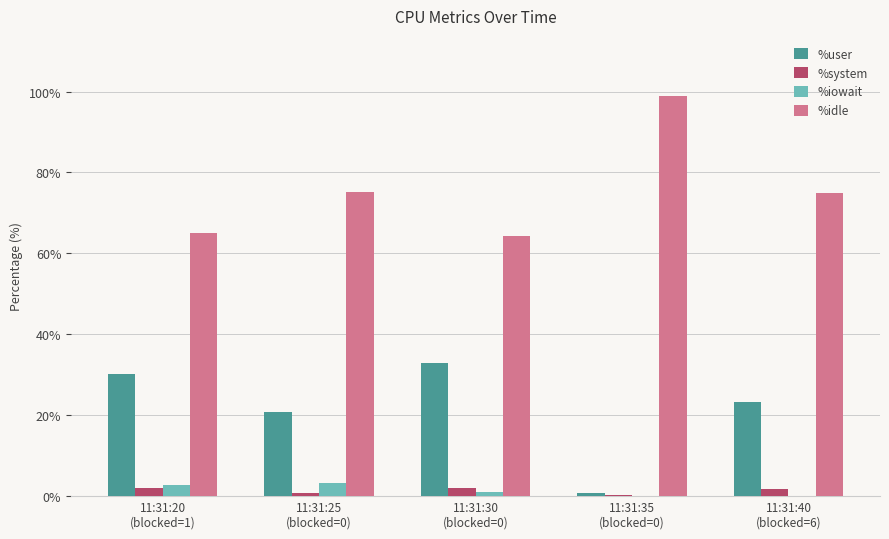

What is the greatest value displayed?

98.9